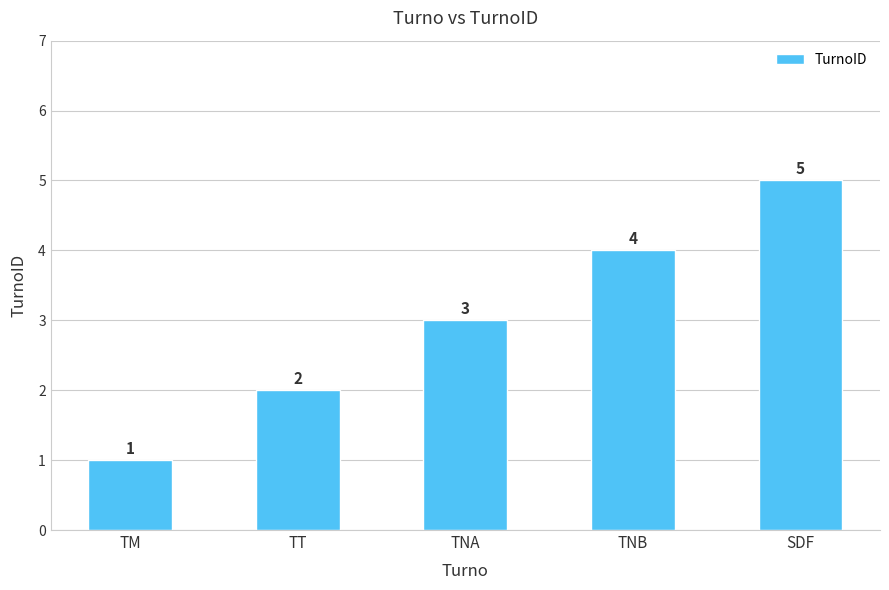

What is the average value?

3